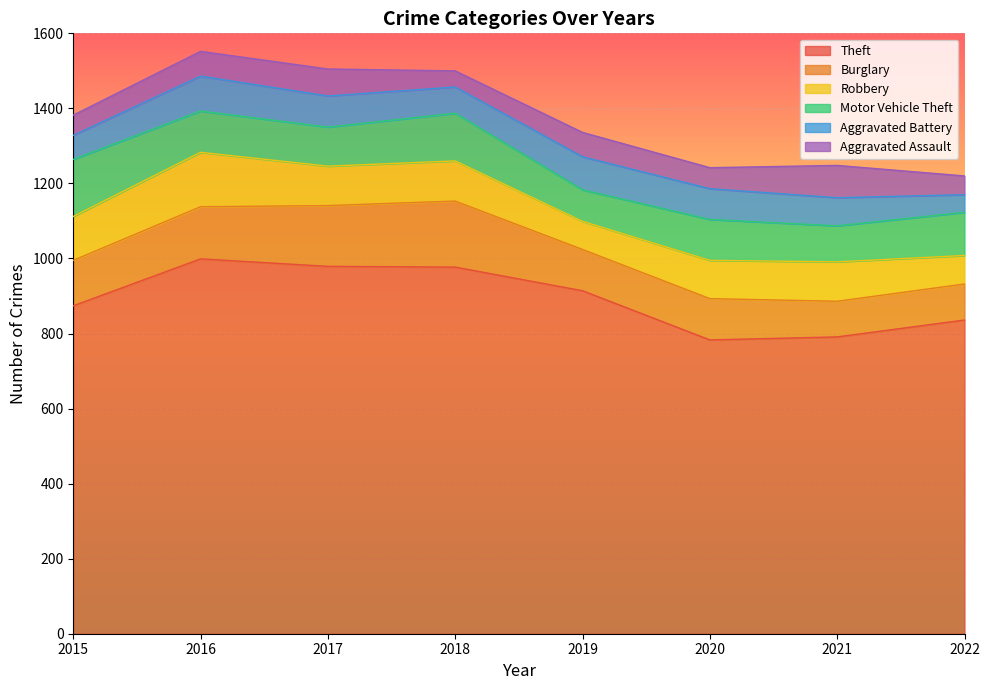

Which label corresponds to the smallest value in the chart?

2018